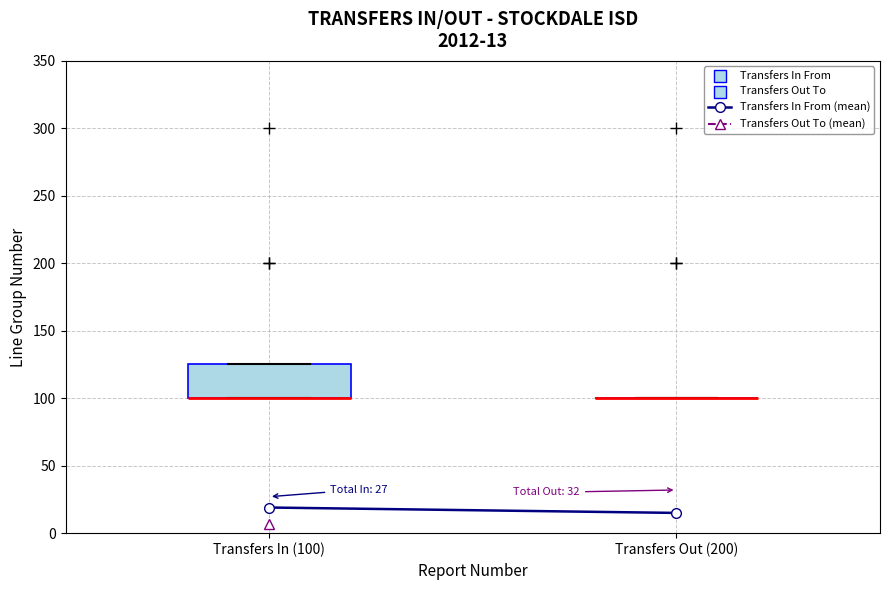

Reading left to right, transcribe this box plot: for each box, give where its median line is, the range the box spans, and where its two whiskers end, as read against the y-axis. The values are not printed on the chart, so give them approximately, as read against the axis.

Transfers In (100): median 100 (drawn on the box's lower edge), box 100 to 125, whiskers 100 to 125
Transfers Out (200): box collapsed to a line at 100, whiskers 100 to 100